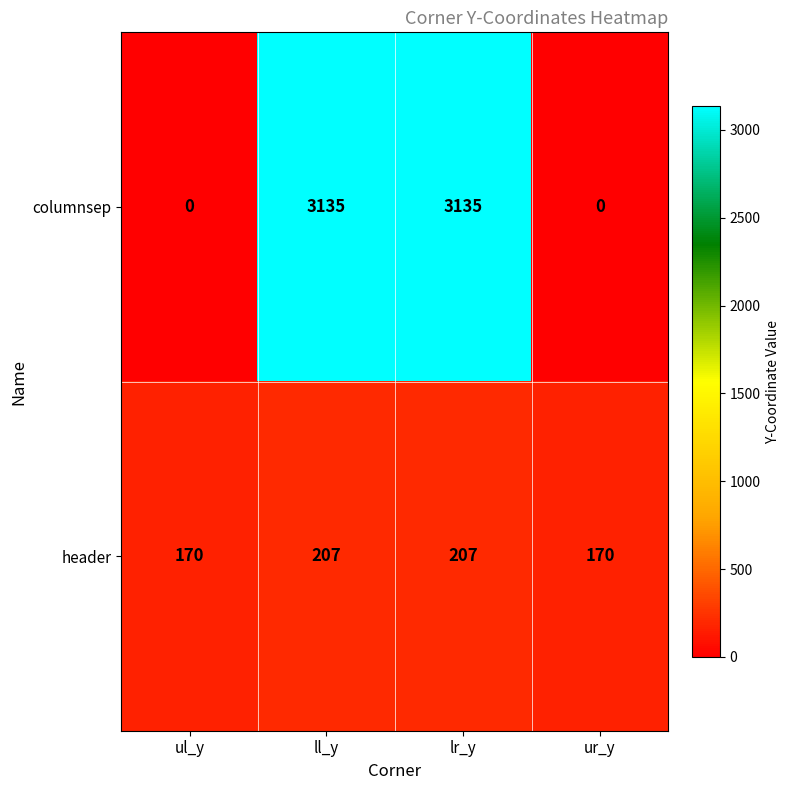

What is the maximum value for columnsep?

3135